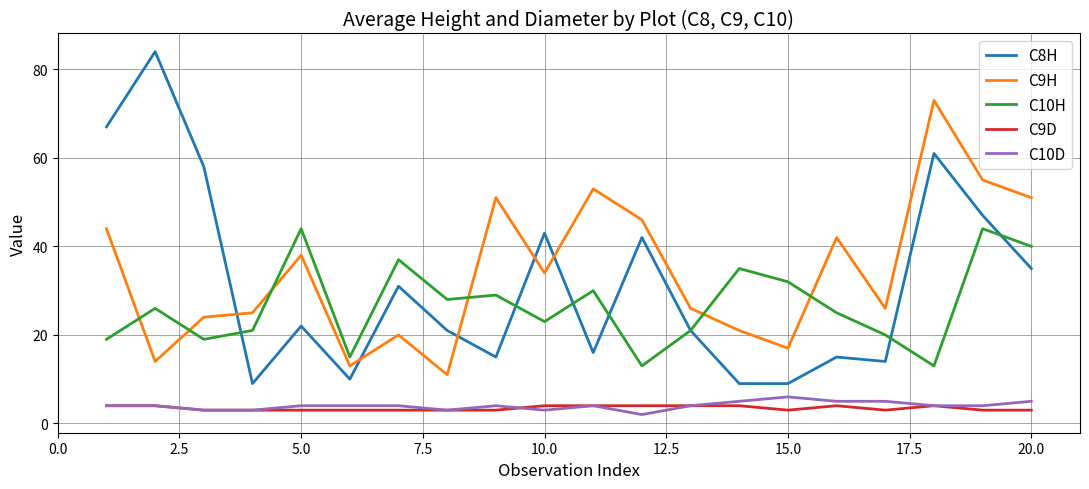

Which series has the widest spread of values?

C8H